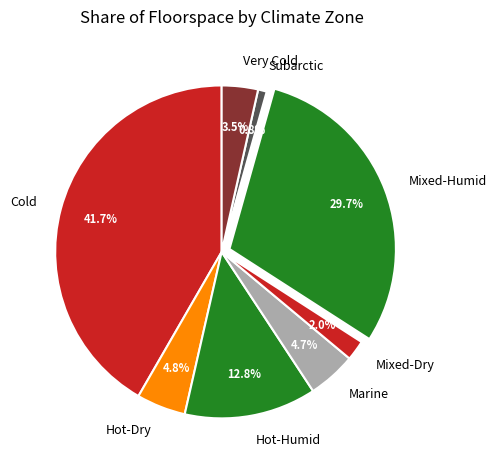

What is the smallest slice in the pie chart?

Subarctic